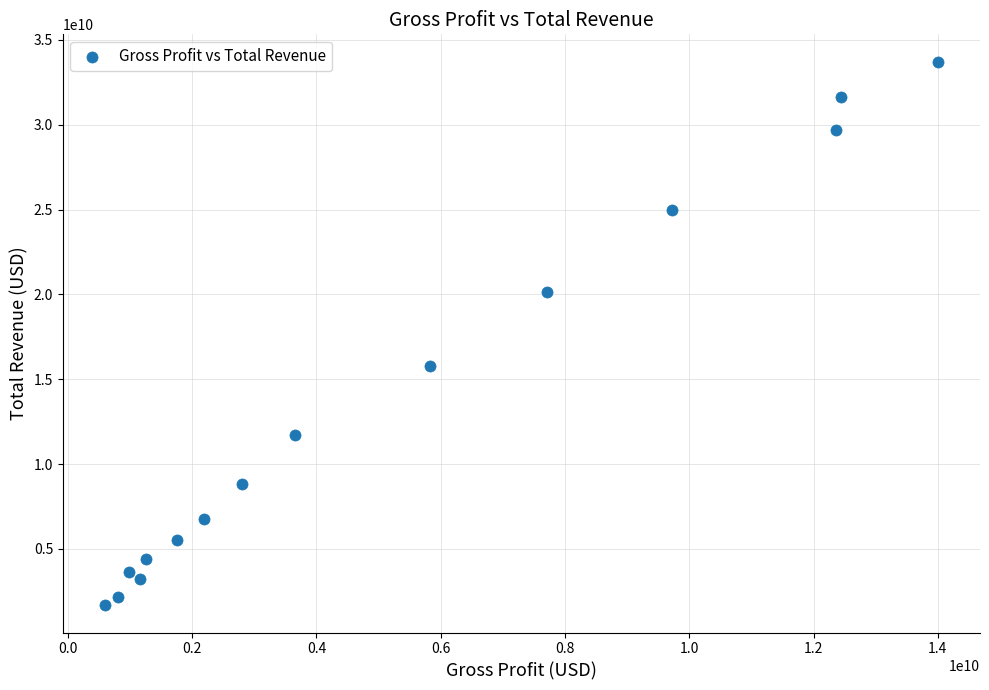

What is the range of X values (max minus min)?

13416931000